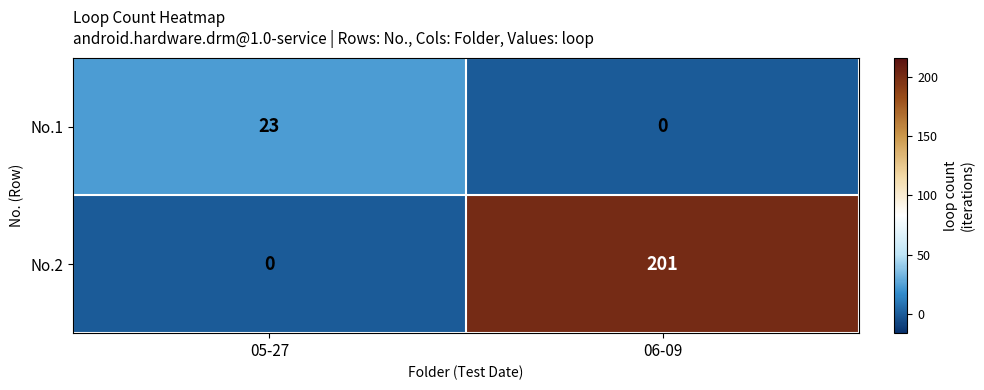

What is the sum of all No.1 values?

23